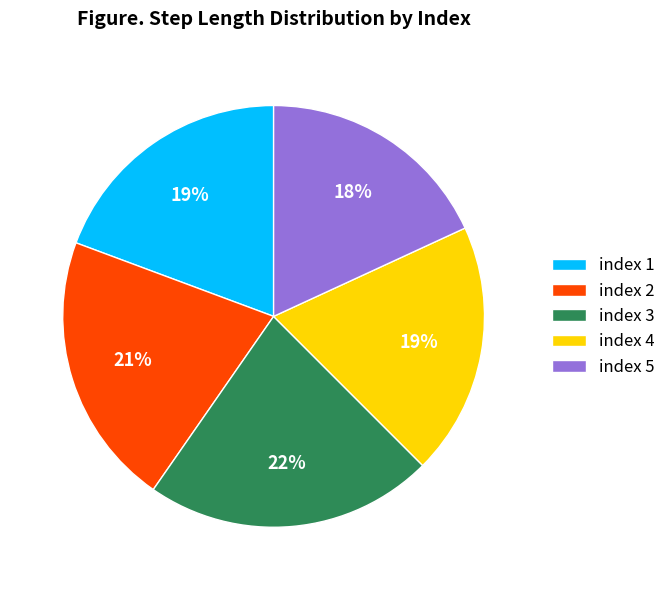

The index 3 slice represents 22% of the pie. True or false?

True